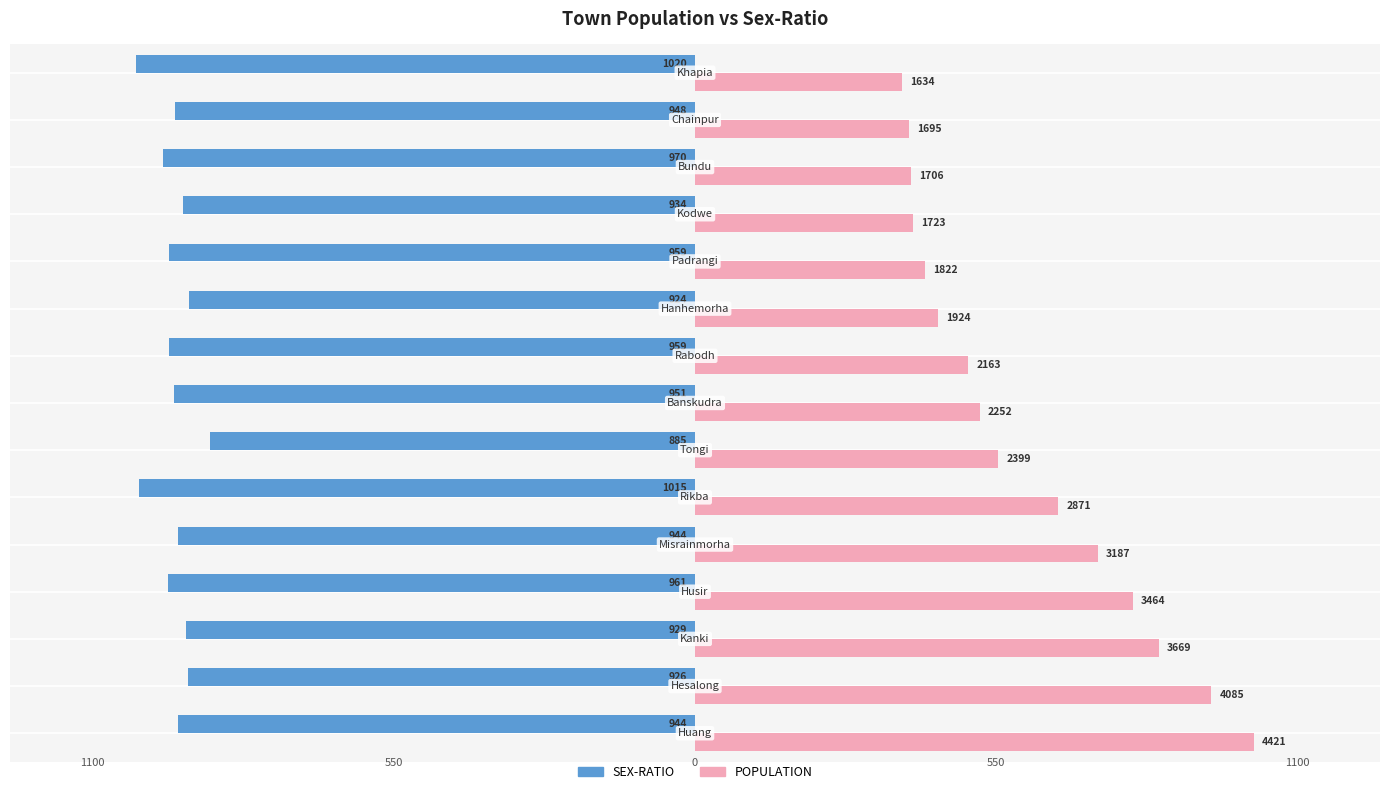

At how many categories does at least one series exceed 62?

15